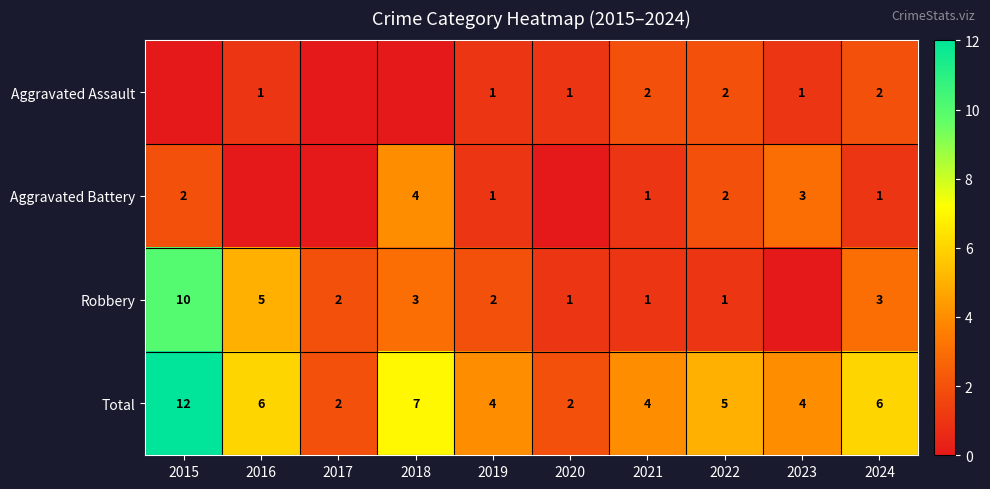

At how many categories does at least one series exceed 9?

1